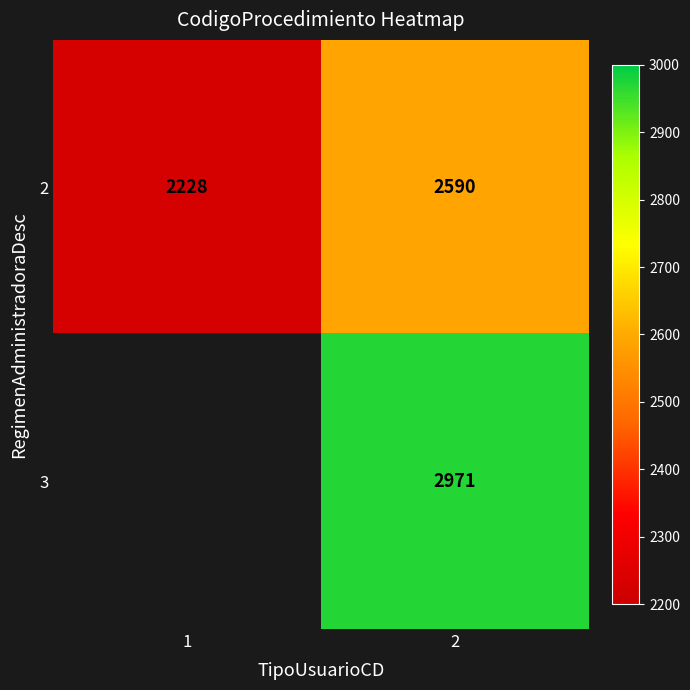

The value of 2 at 1 is 3385. True or false?

False